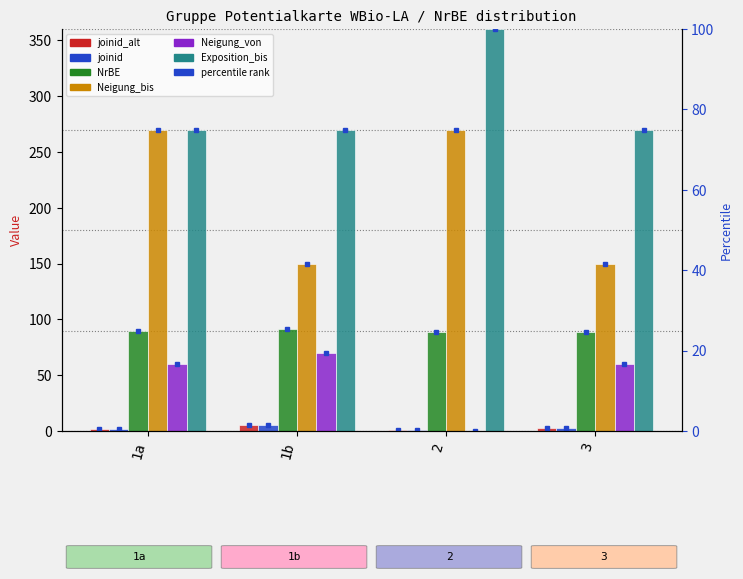

What is the label of the 4th bar from the right?

1a